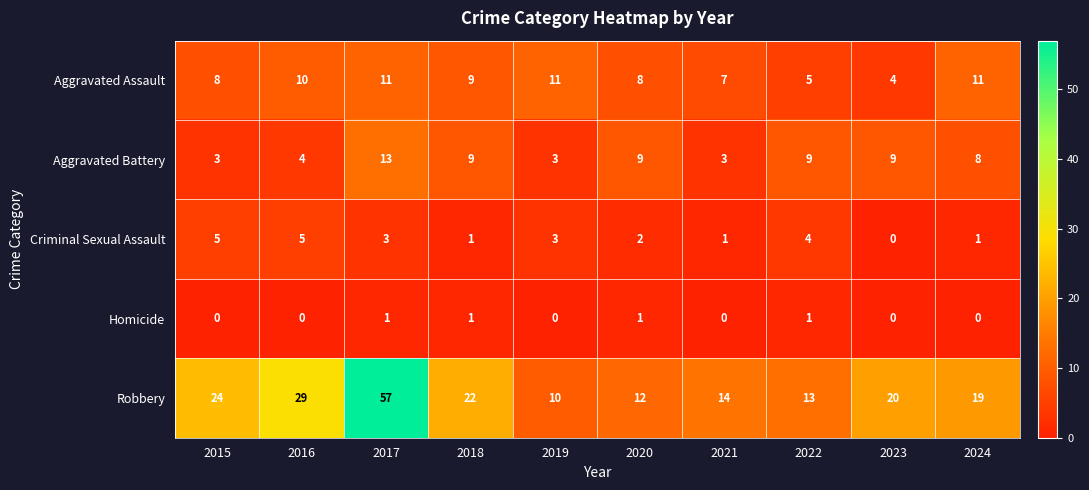

At which label does Criminal Sexual Assault reach its minimum?

2023